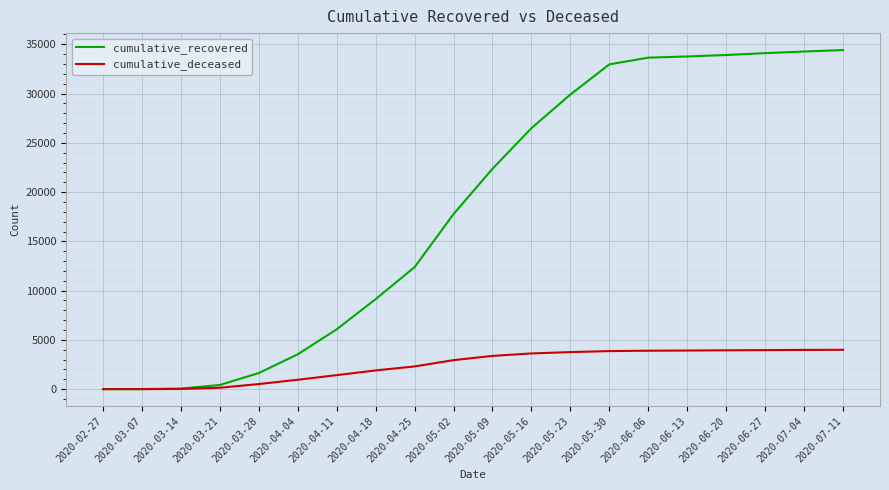

Rank the series at 2020-03-28 from highest to lowest value.

cumulative_recovered, cumulative_deceased